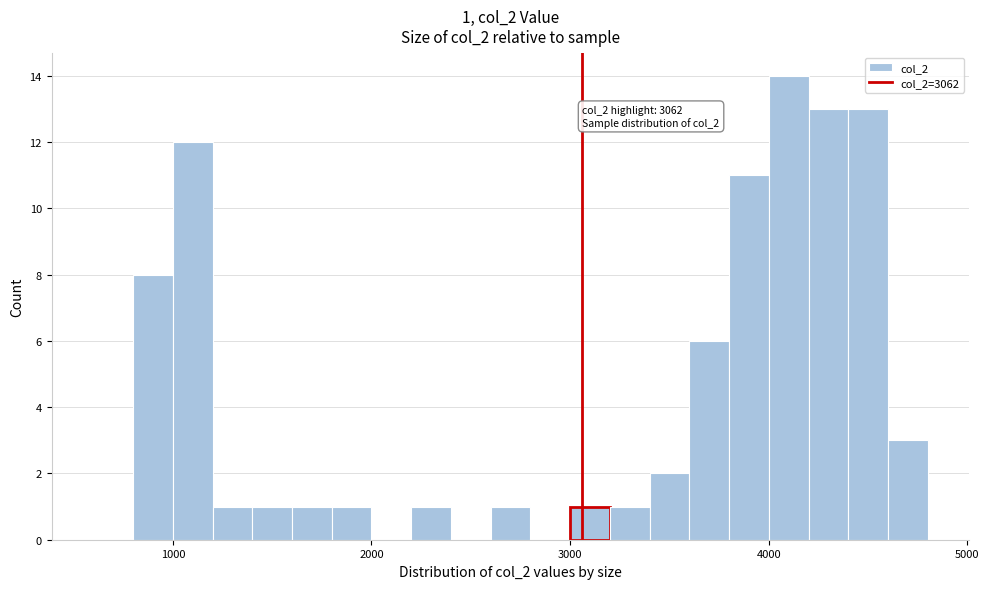

Read against the x-axis, roughly where is the centre of the tallest bar?

4100